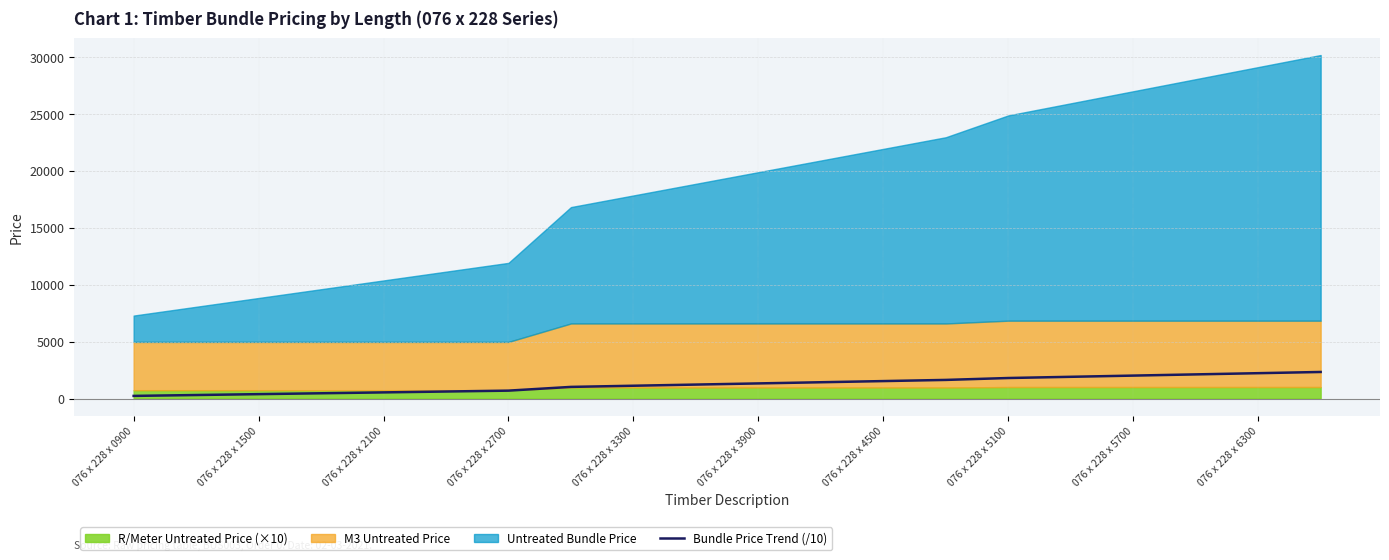

True or false: Bundle Price Trend (/10) has a value of 231.4 at 076 x 228 x 0900.

True